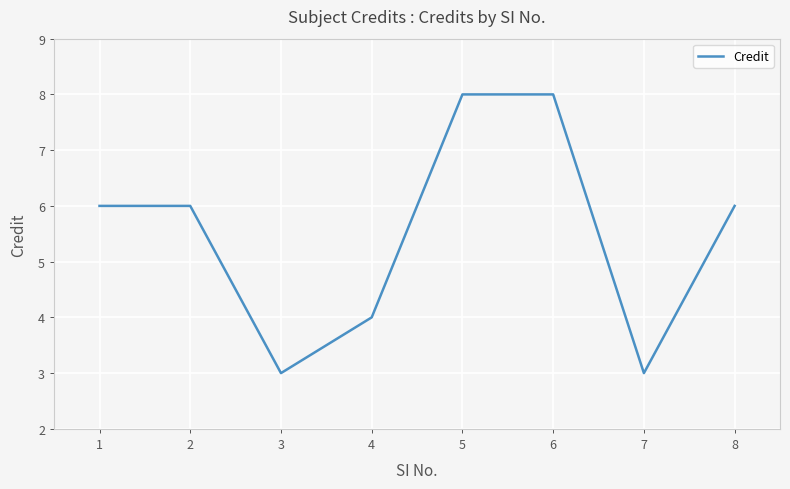

Is it true that the value at 3 is 2?

False